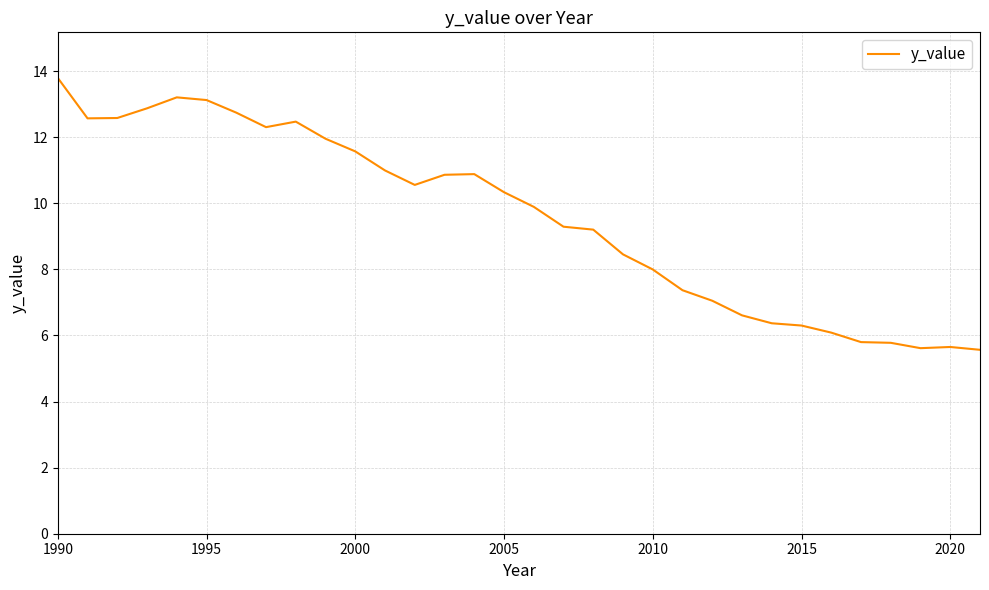

What is the minimum value shown in the chart?

5.6